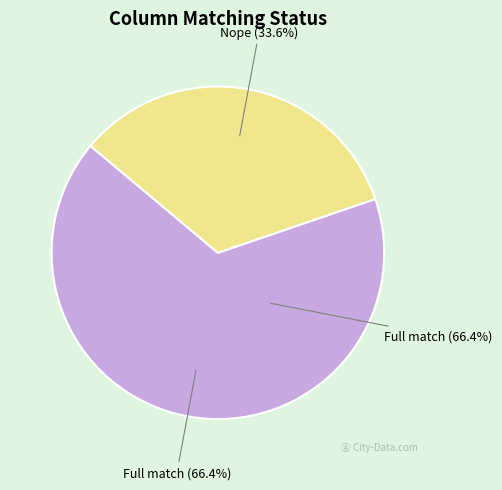

Rank the categories by value from highest to lowest.

Full match, Nope